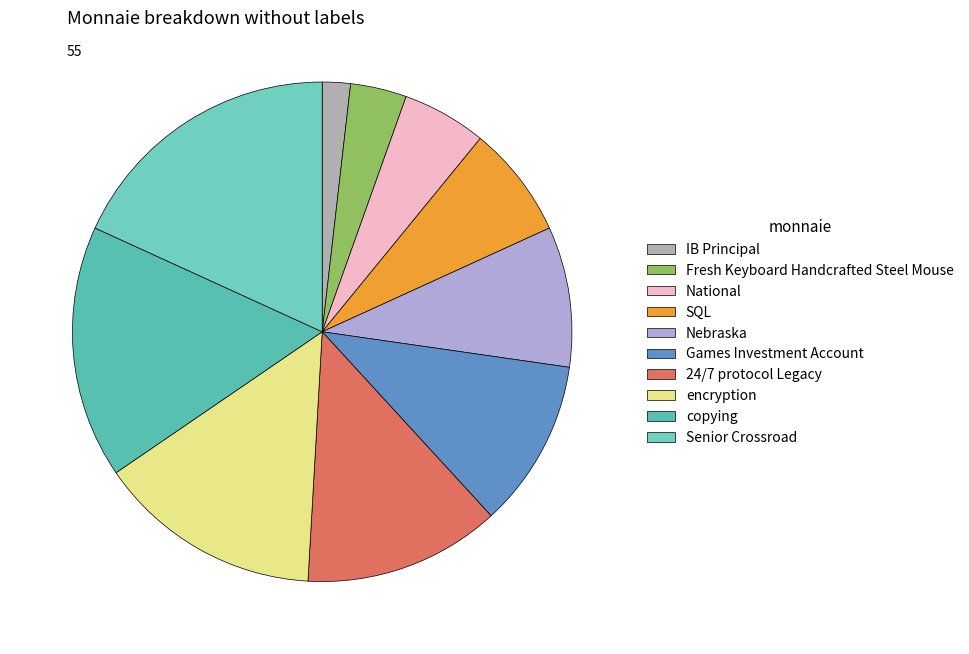

How many slices are in this pie chart?

10